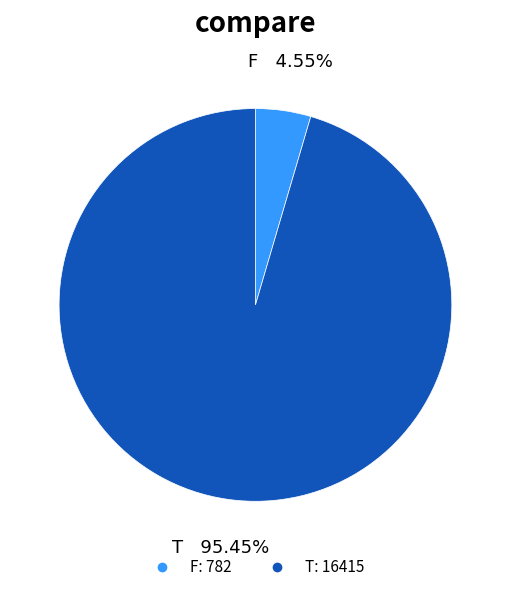

What is the ratio of the value at T to the value at F?

21.0